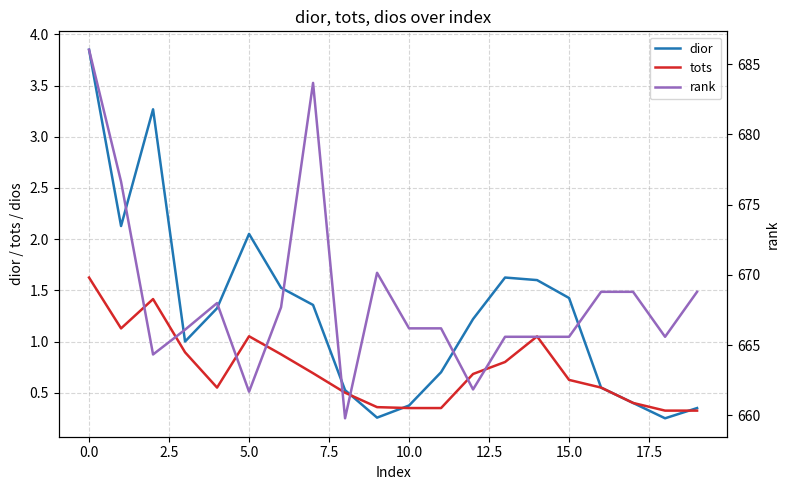

The value of dior at 17 is 0.1. True or false?

False